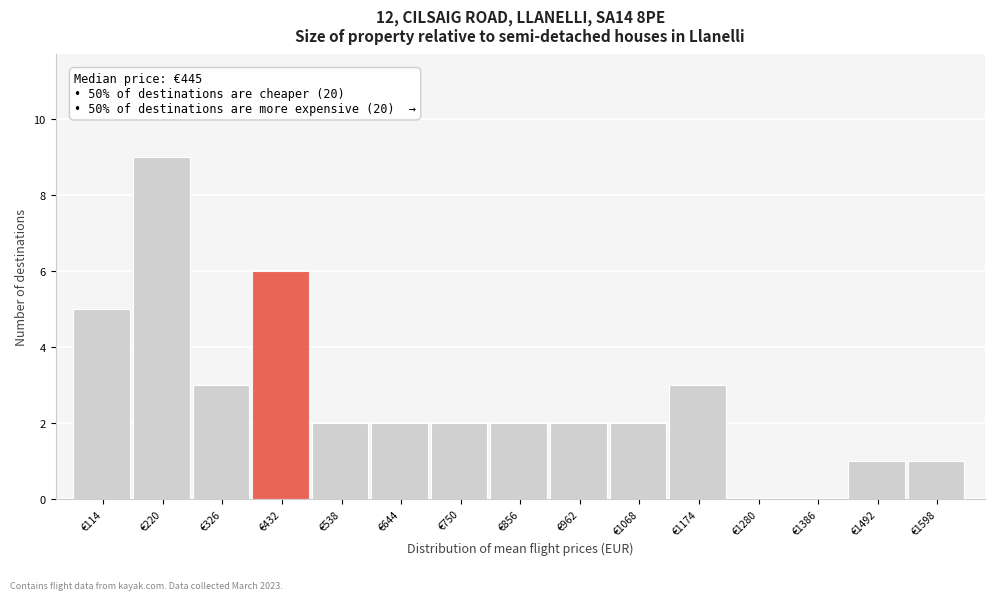

Over which range of the x-axis is the bar tallest?

160 to 280